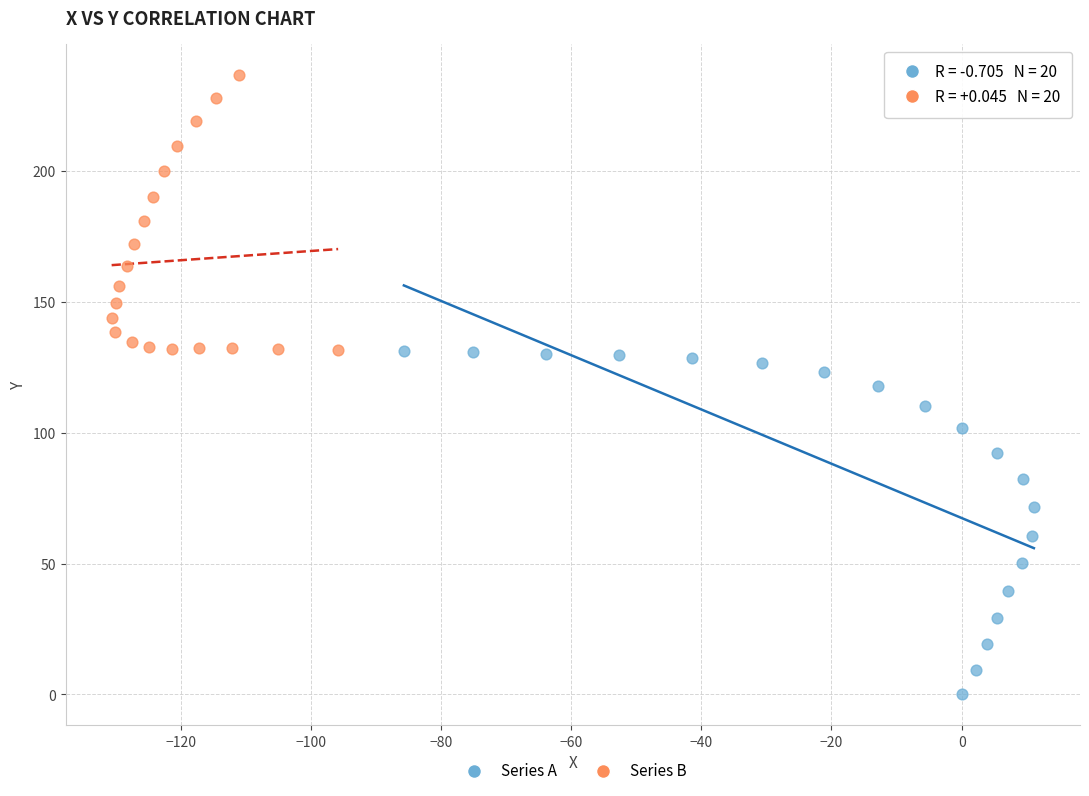

Which series reaches the maximum Y coordinate?

Series B